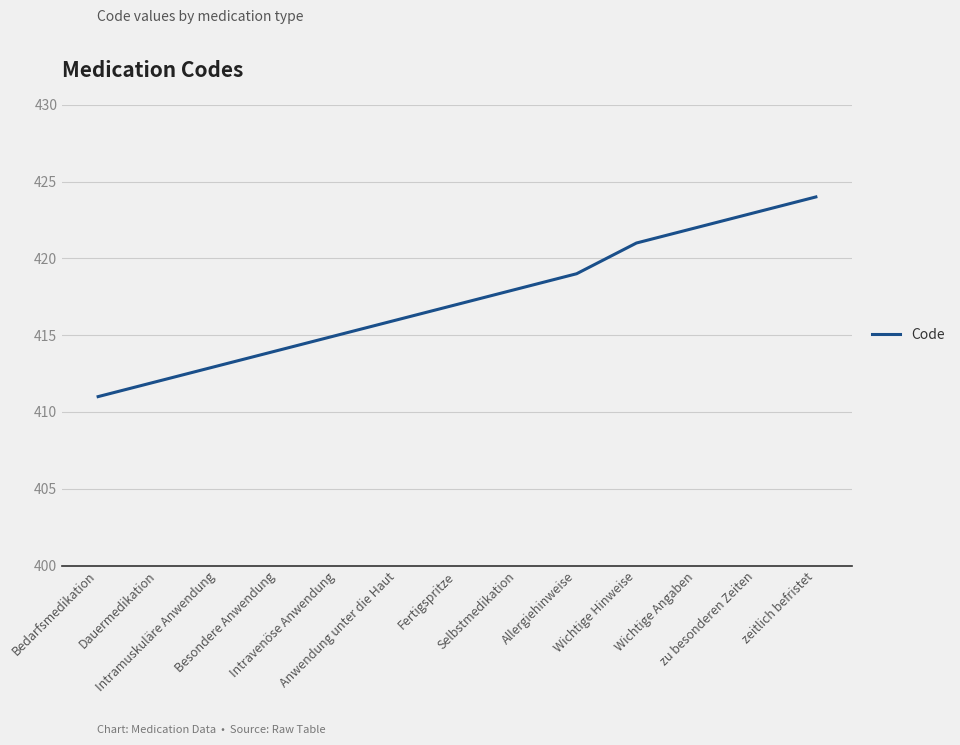

At which category does the chart reach its peak across all series?

zeitlich befristet